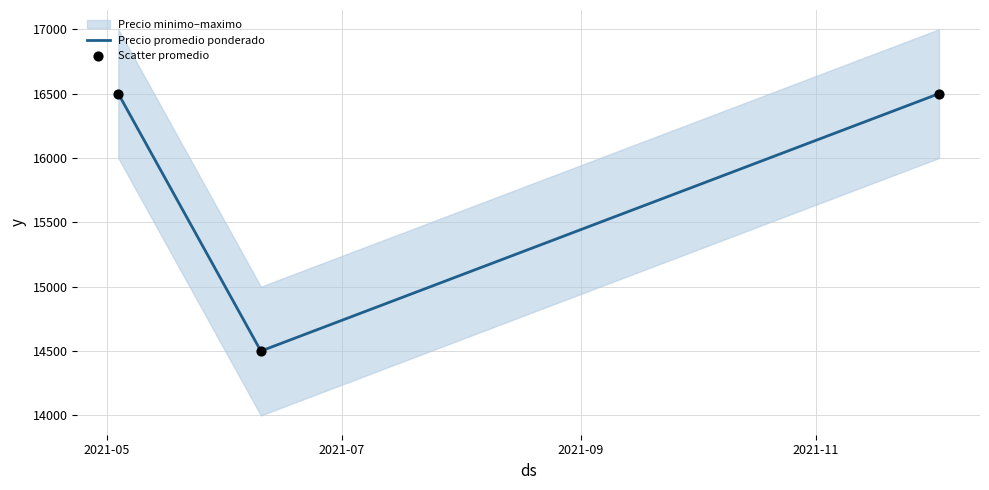

What is the minimum value for Precio promedio ponderado?

14500